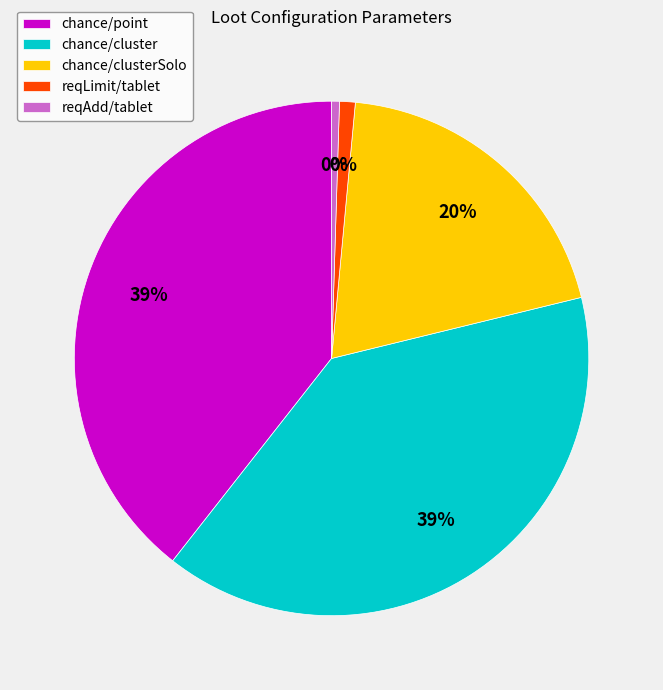

Combined, do chance/point and reqAdd/tablet account for over 50%?

No